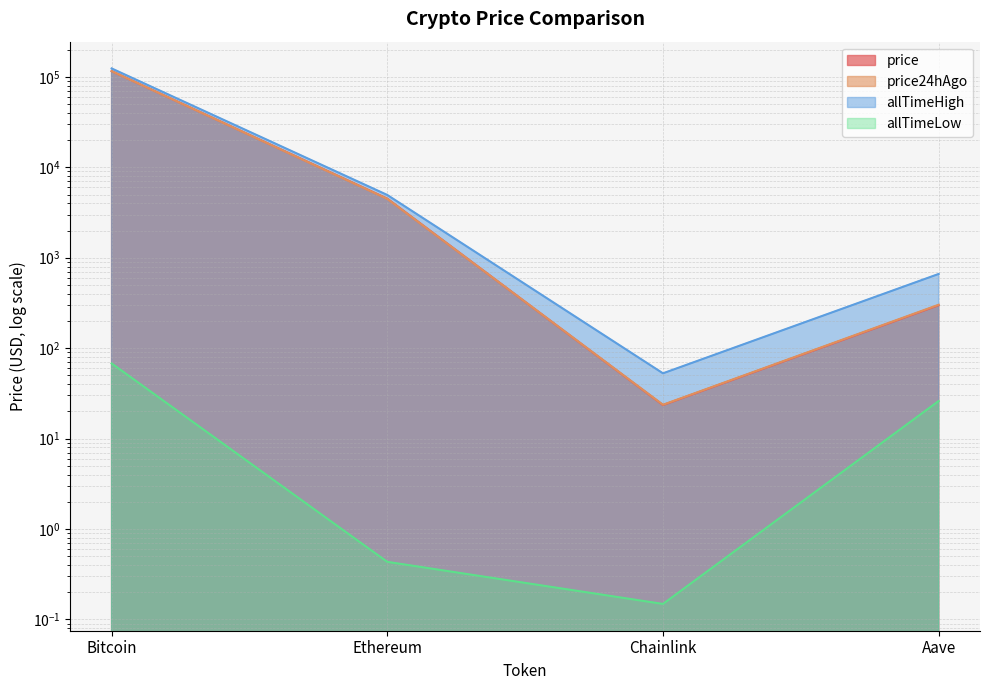

Where does the price series first go above 4503?

Bitcoin